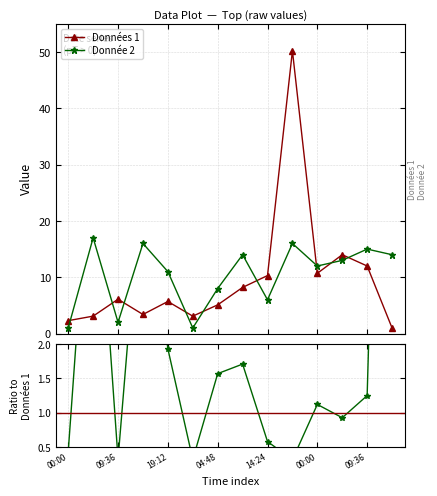

What is the highest value of the Donnée 2 series?

17.0